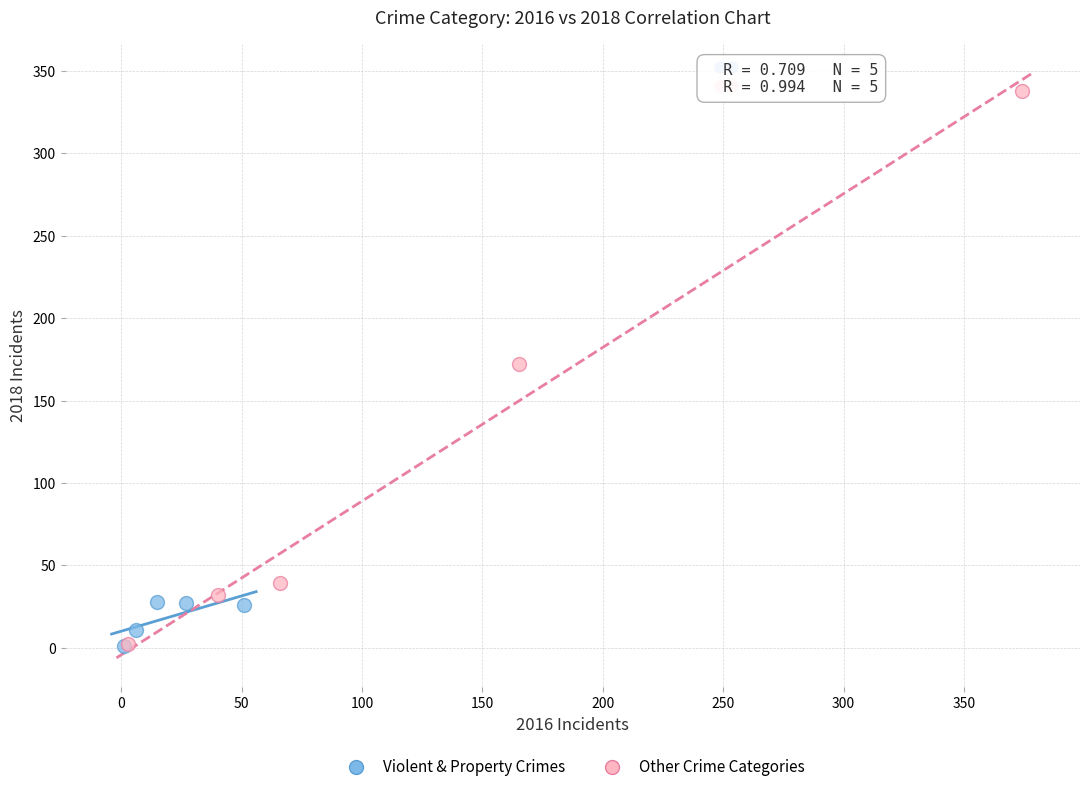

Which series has the largest Y range (max minus min)?

Other Crime Categories